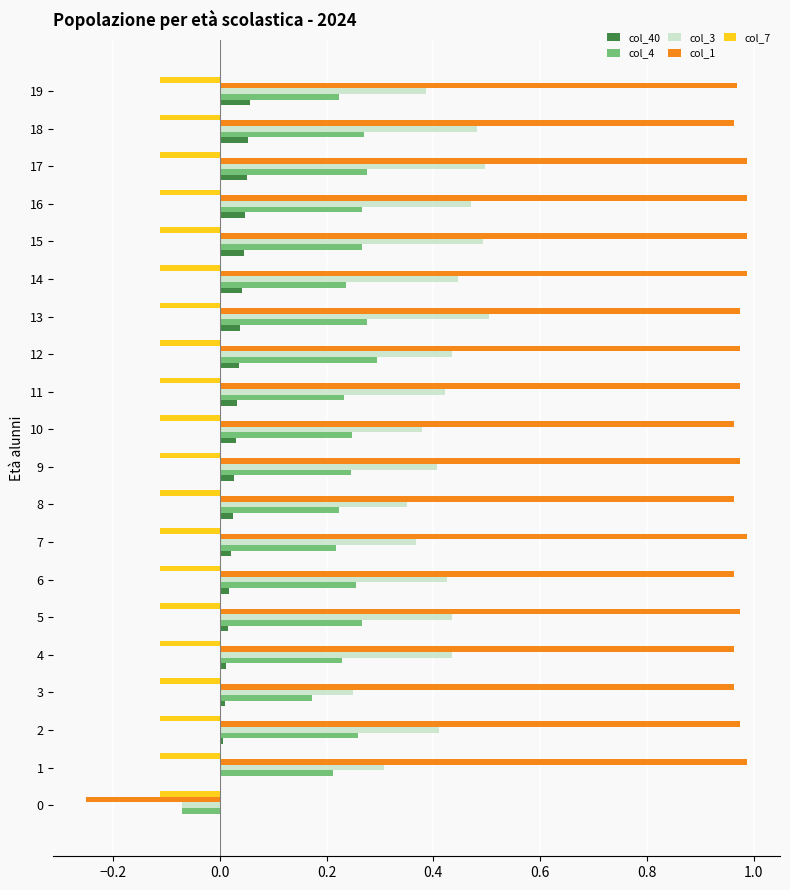

Which series has the largest total across all categories?

col_1